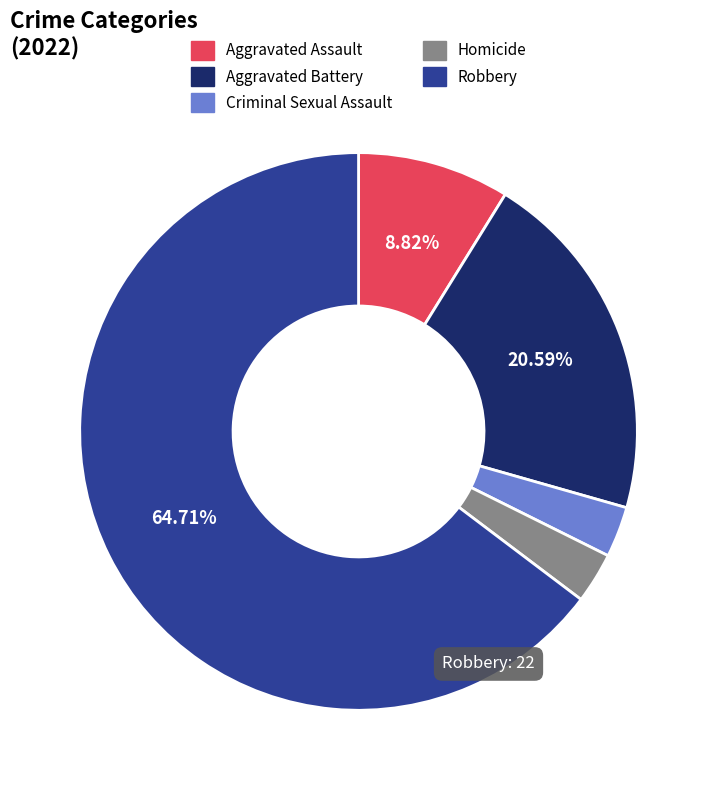

How many segments does this pie chart have?

5